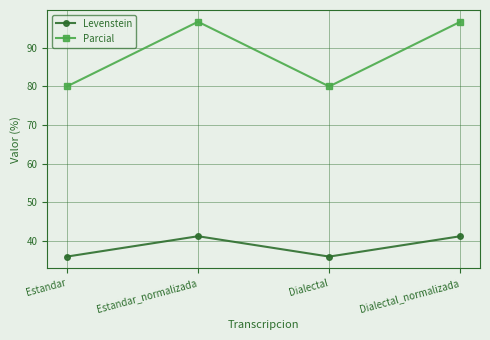

Reading left to right, transcribe all the data shown in this chart.

Levenstein: Estandar=35.9	Estandar_normalizada=41.2	Dialectal=35.9	Dialectal_normalizada=41.2
Parcial: Estandar=80.0	Estandar_normalizada=96.8	Dialectal=80.0	Dialectal_normalizada=96.8